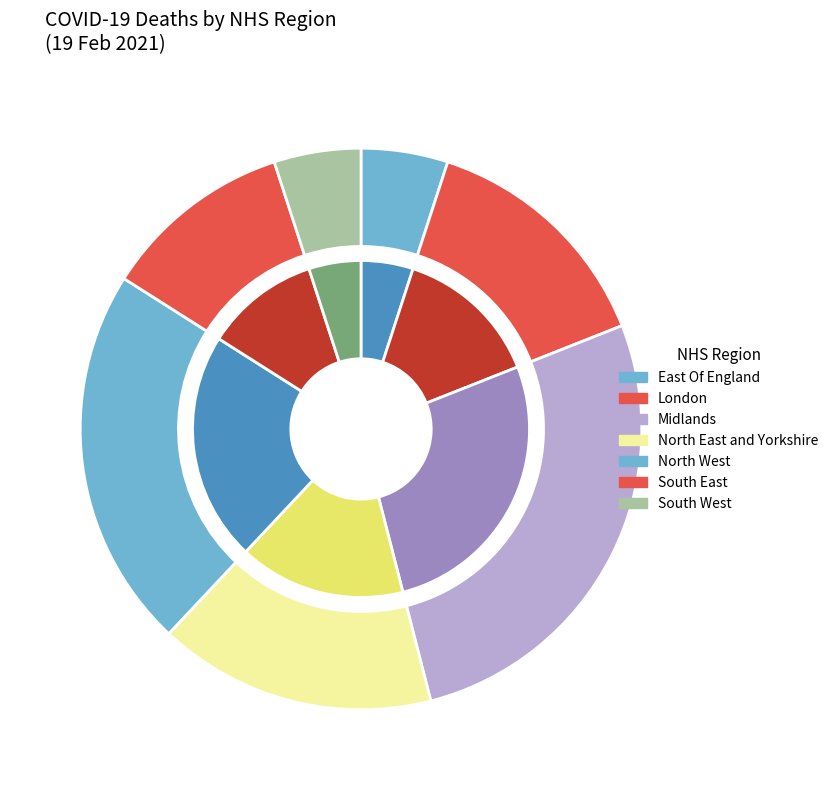

Is there a majority slice in this chart?

No